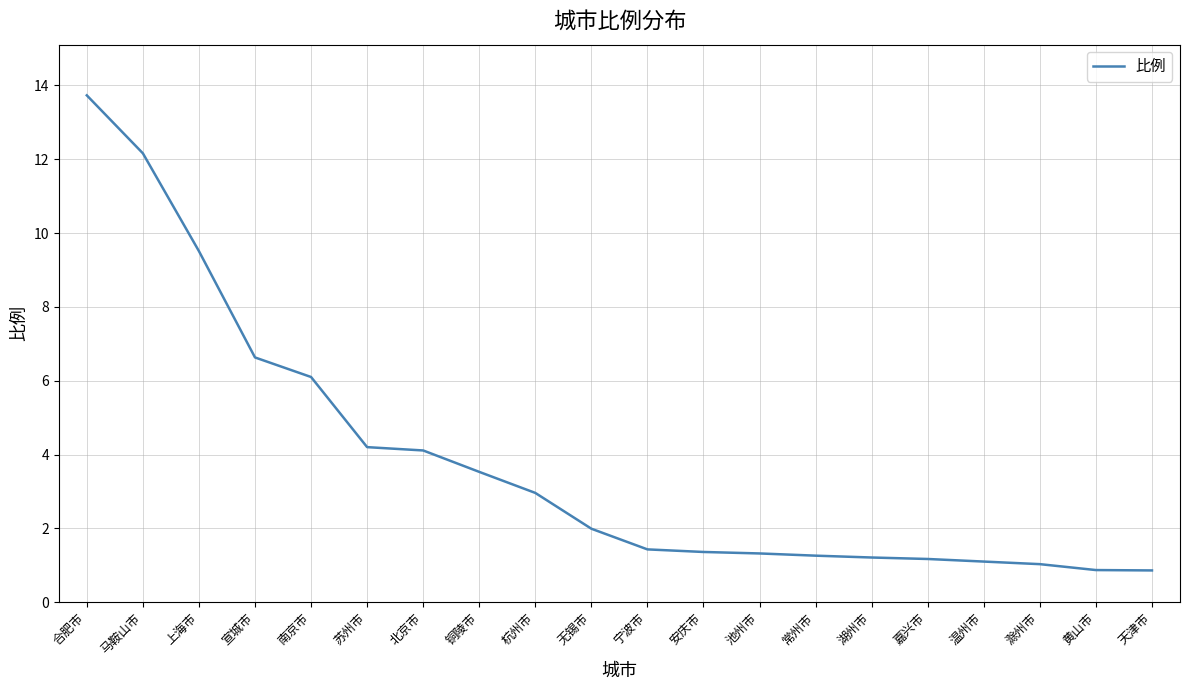

What position from the left is 合肥市?

1